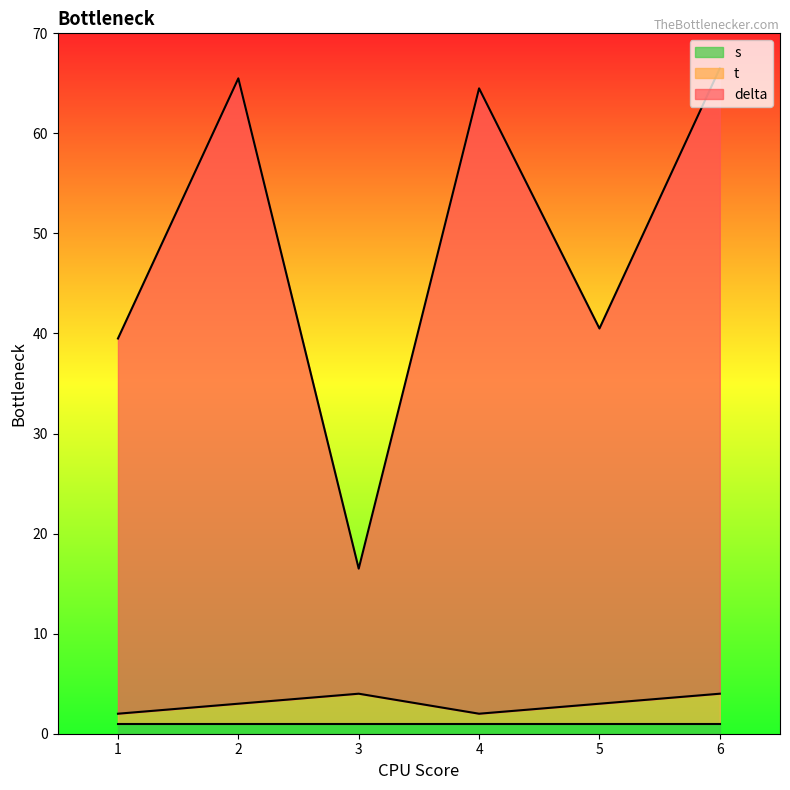

What is the value of the delta point at the 3rd from the left?

12.5